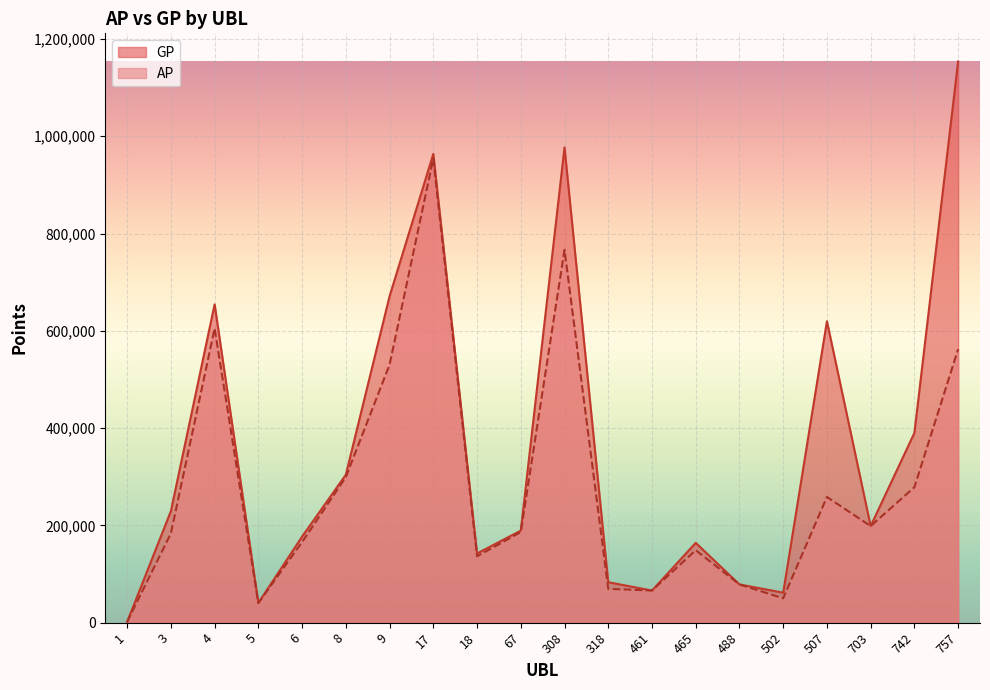

What is the lowest value of the GP series?

1737